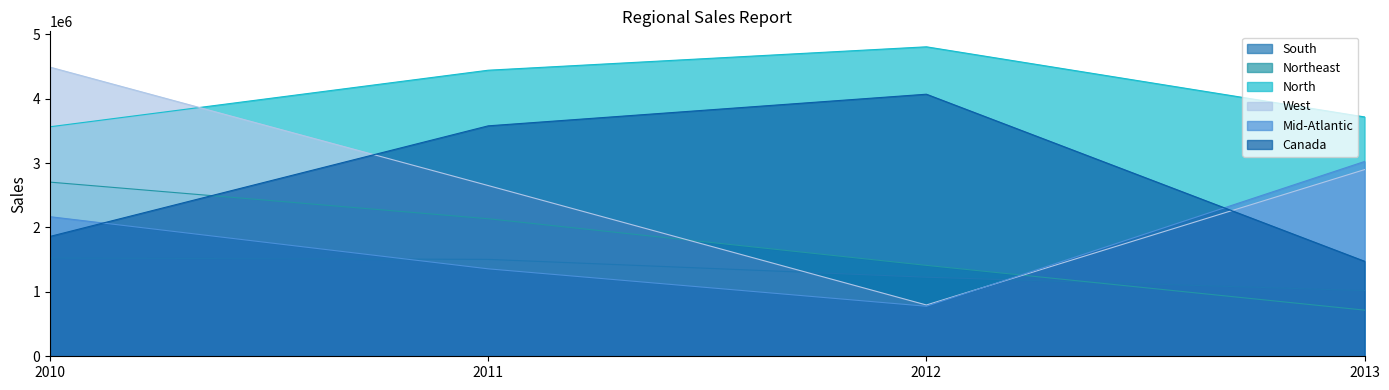

What is the sum of all Northeast values?

6968118